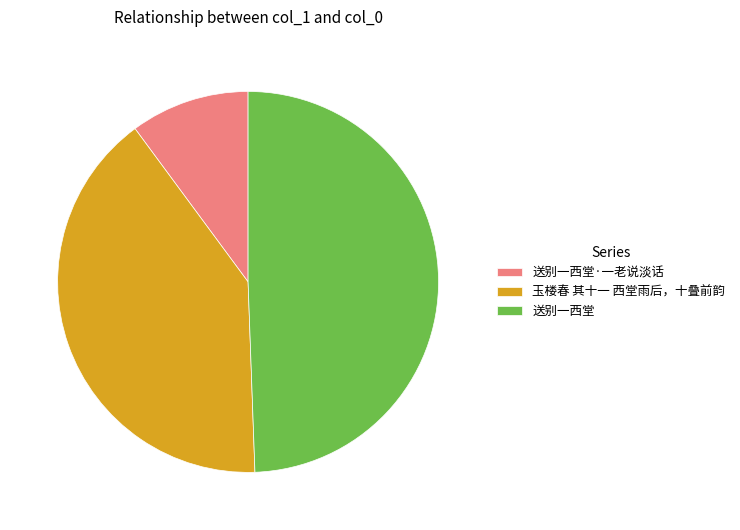

Which slice is the smallest?

送别一西堂·一老说淡话